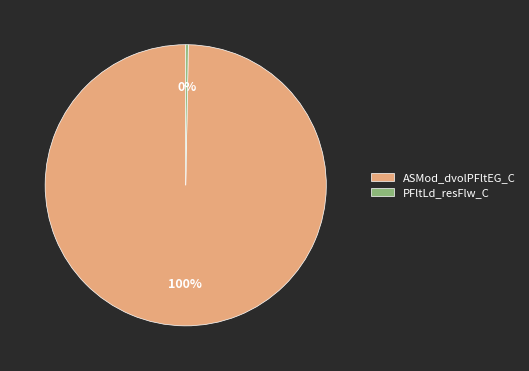

Which slice is the largest?

ASMod_dvolPFltEG_C